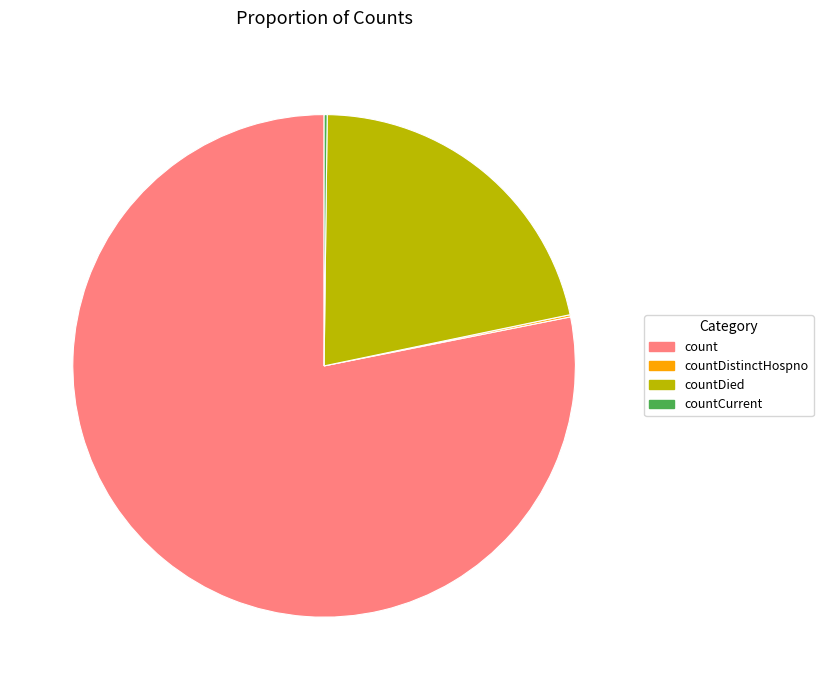

Is there a majority slice in this chart?

Yes